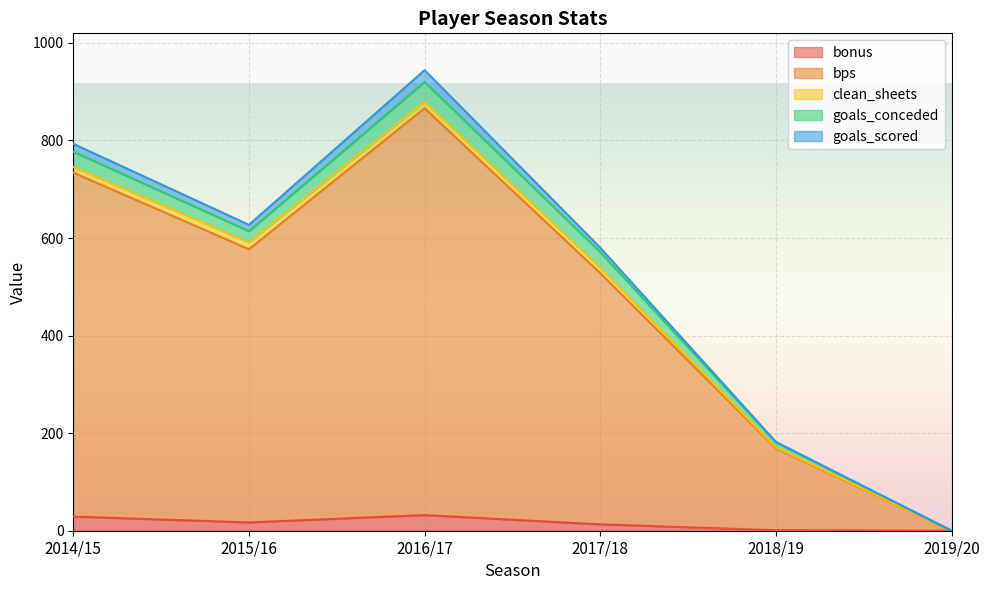

How many lines are shown in the chart?

5